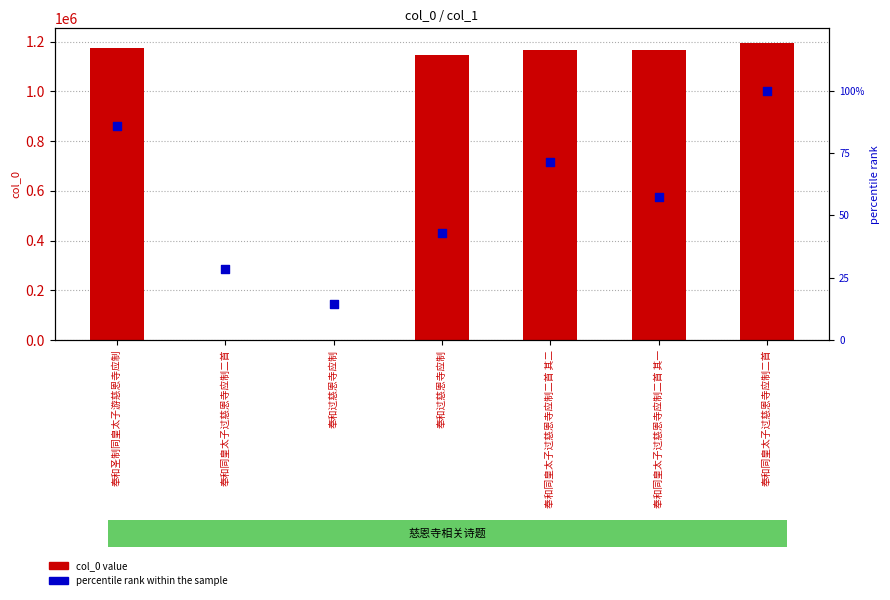

Which series reaches the minimum Y coordinate?

percentile rank within the sample